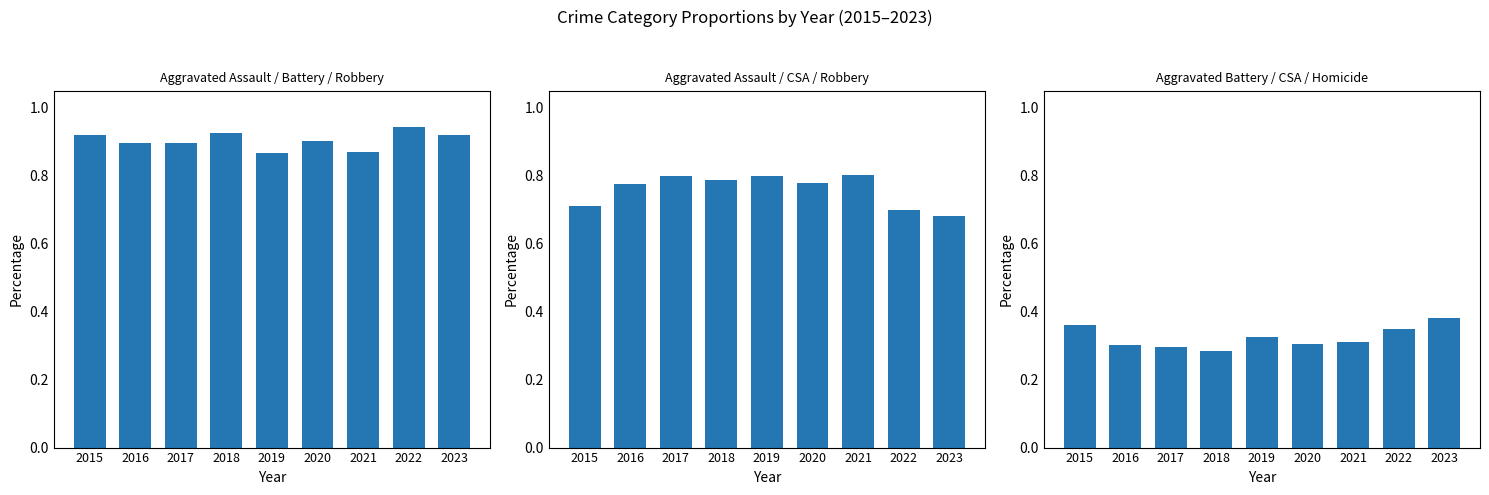

Which series has the largest range (max minus min)?

Aggravated Assault, Criminal Sexual Assault, Robbery